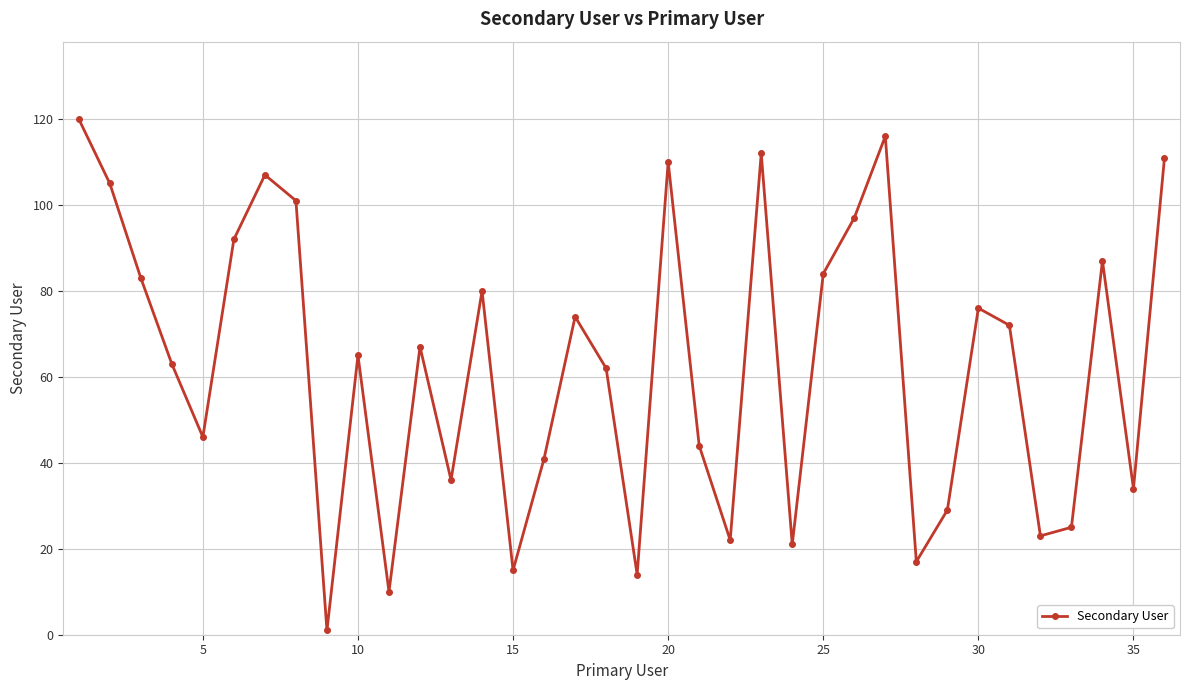

What is the greatest value displayed?

120